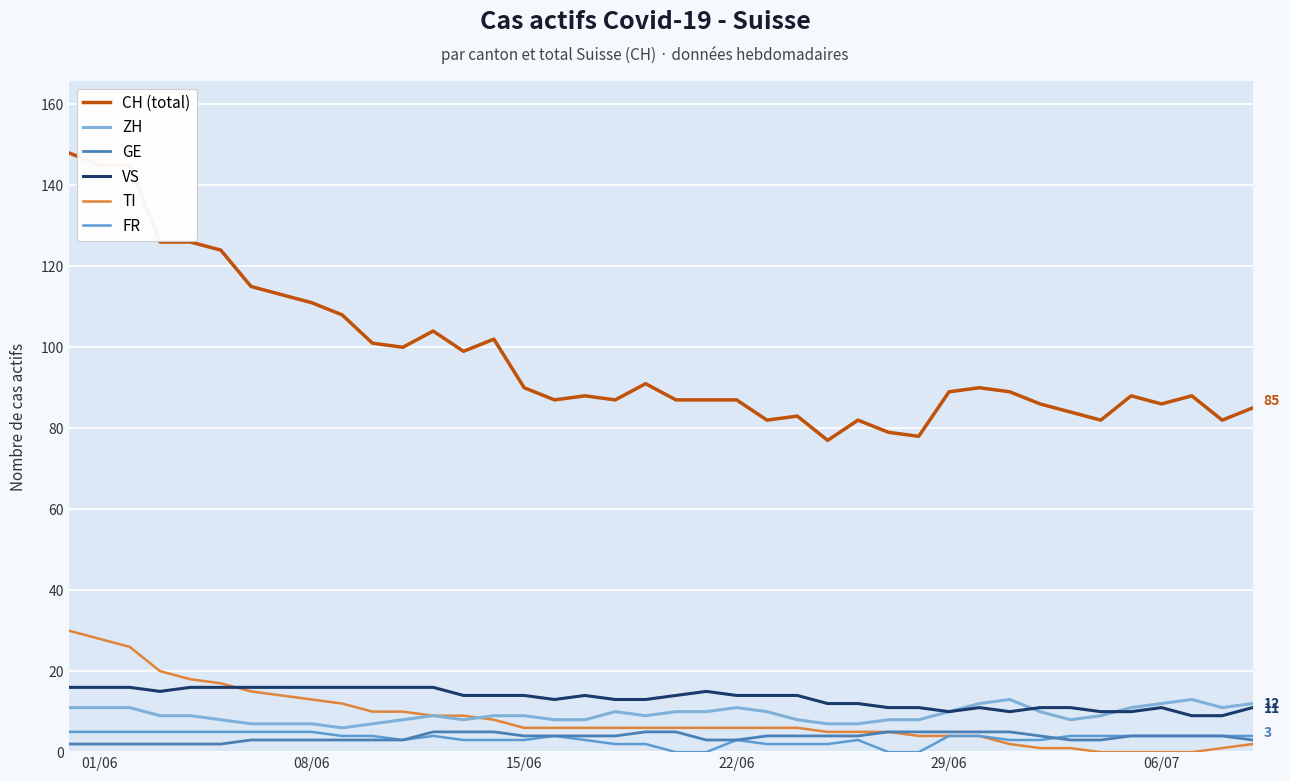

Reading left to right, what are all the values shown in this chart?

CH (total): 148	145	145	126	126	124	115	113	111	108	101	100	104	99	102	90	87	88	87	91	87	87	87	82	83	77	82	79	78	89	90	89	86	84	82	88	86	88	82	85
ZH: 11	11	11	9	9	8	7	7	7	6	7	8	9	8	9	9	8	8	10	9	10	10	11	10	8	7	7	8	8	10	12	13	10	8	9	11	12	13	11	12
GE: 2	2	2	2	2	2	3	3	3	3	3	3	5	5	5	4	4	4	4	5	5	3	3	4	4	4	4	5	5	5	5	5	4	3	3	4	4	4	4	3
VS: 16	16	16	15	16	16	16	16	16	16	16	16	16	14	14	14	13	14	13	13	14	15	14	14	14	12	12	11	11	10	11	10	11	11	10	10	11	9	9	11
TI: 30	28	26	20	18	17	15	14	13	12	10	10	9	9	8	6	6	6	6	6	6	6	6	6	6	5	5	5	4	4	4	2	1	1	0	0	0	0	1	2
FR: 5	5	5	5	5	5	5	5	5	4	4	3	4	3	3	3	4	3	2	2	0	0	3	2	2	2	3	0	0	4	4	3	3	4	4	4	4	4	4	4